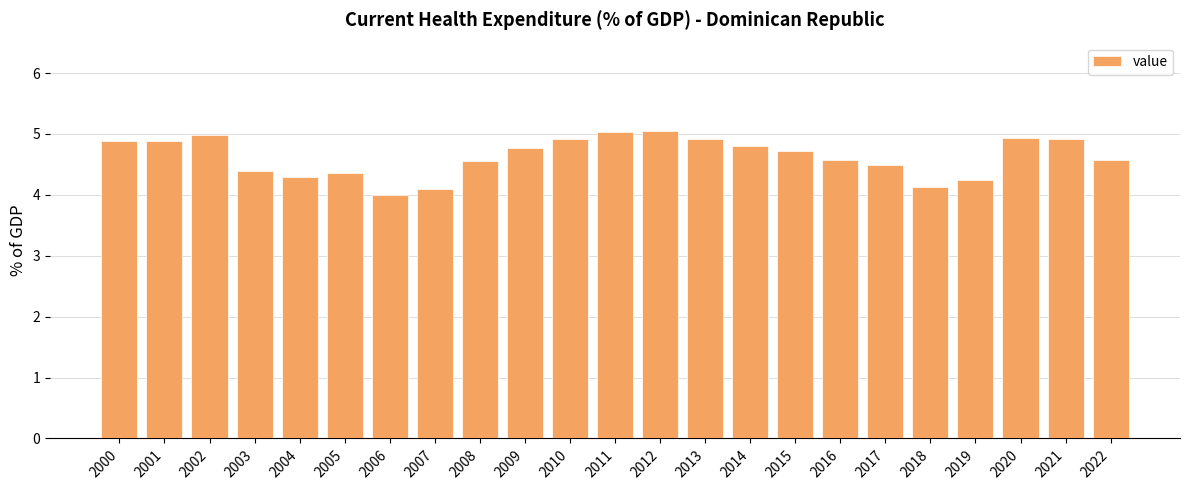

The chart shows a value of 5.0 at 2002. True or false?

True